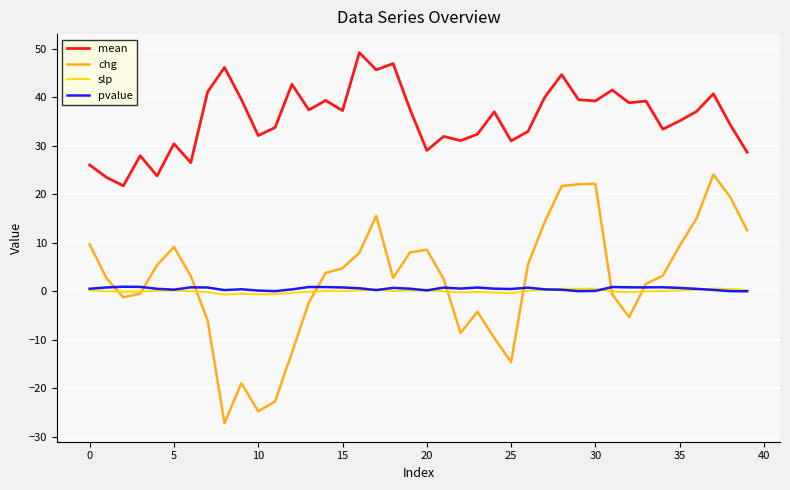

What is the maximum value shown in the chart?

49.2